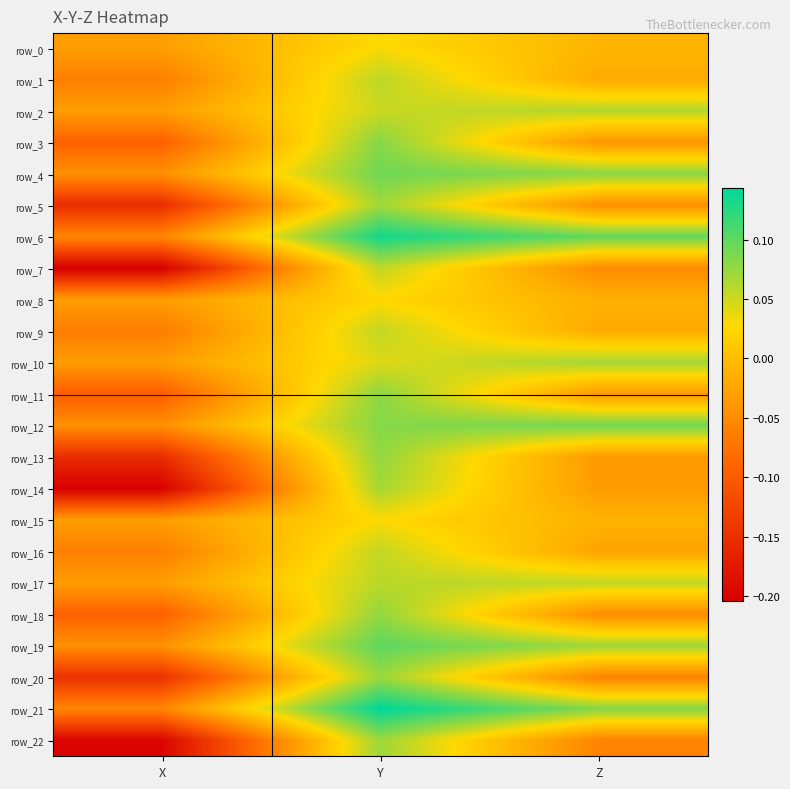

At which category does the chart reach its minimum across all series?

X